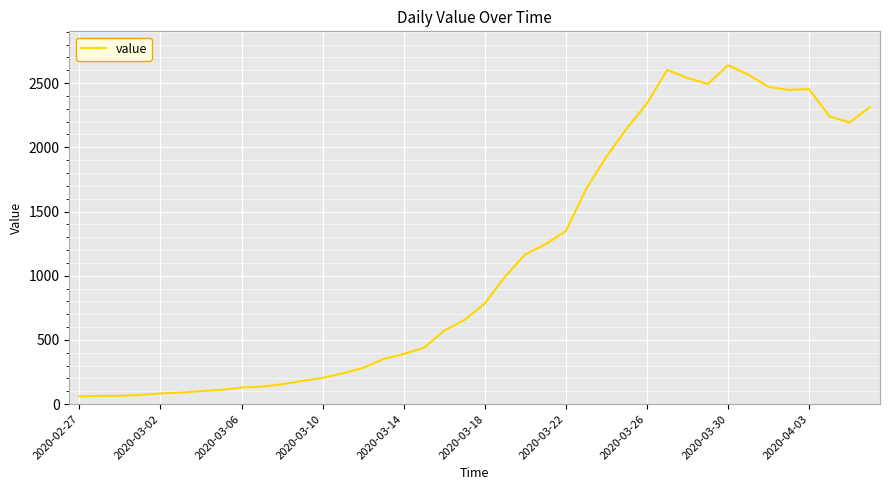

How many lines are shown in the chart?

1